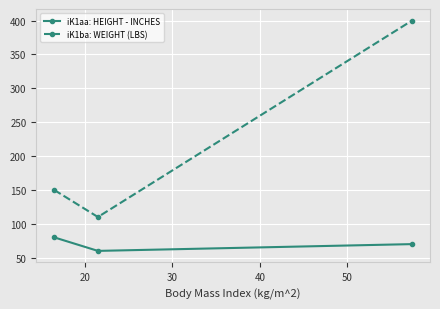

What is the value of the iK1aa: HEIGHT - INCHES point at the 3rd from the left?

70